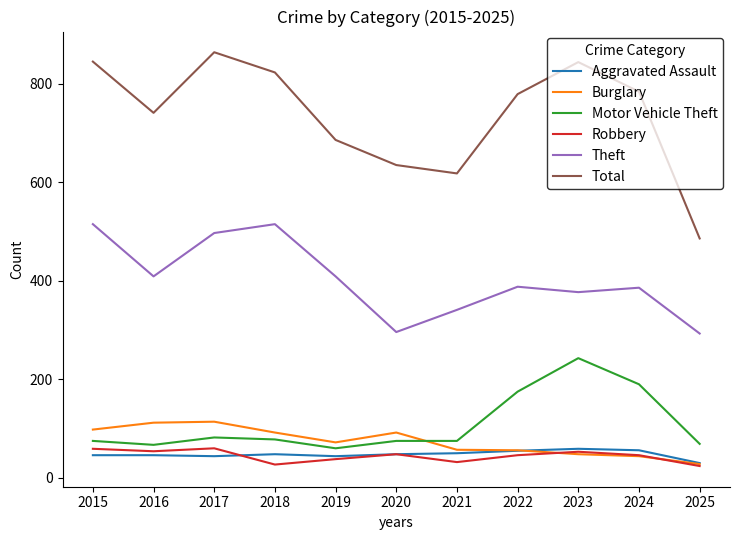

True or false: Robbery and Total cross at least once.

False